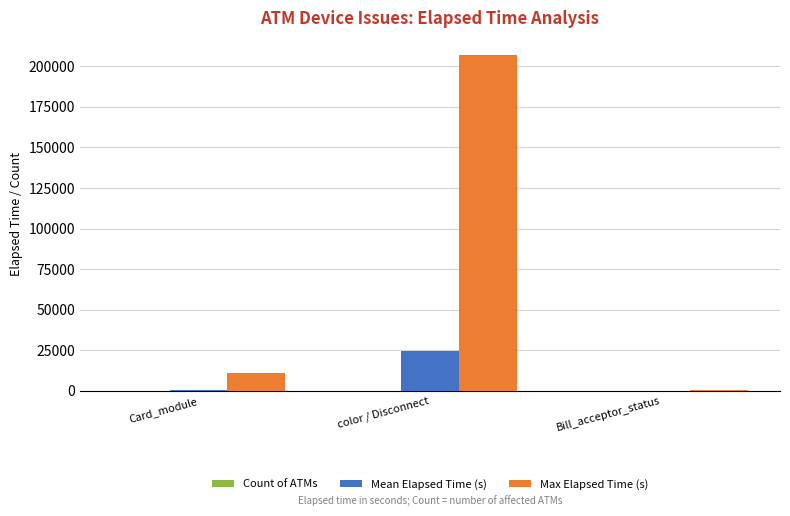

How many distinct data groups are displayed?

3